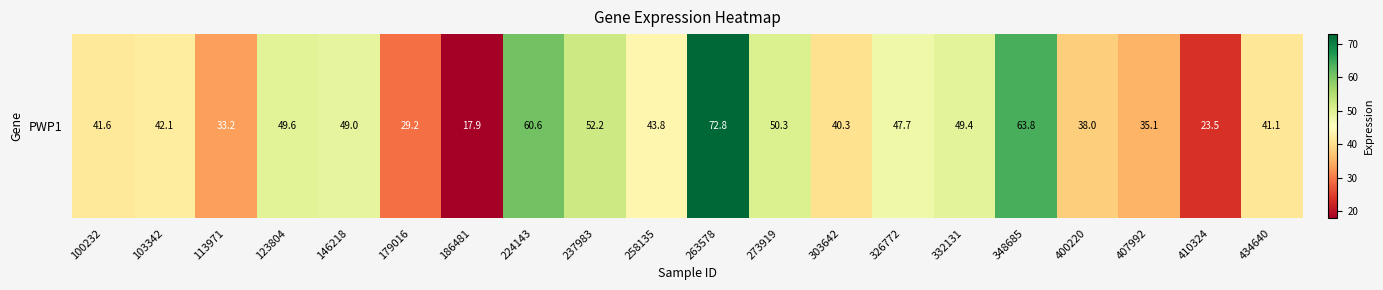

What is the change in value from 258135 to 303642?

-3.4